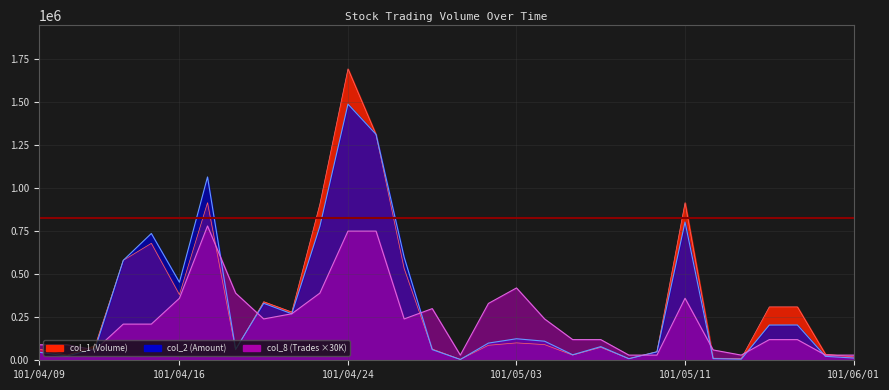

Between 101/04/13 and 101/05/09, which series saw the biggest shift?

col_2